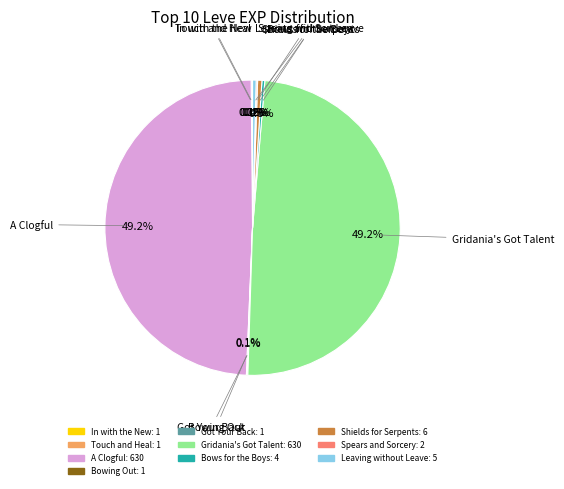

Is there any slice that represents more than half of the pie?

No